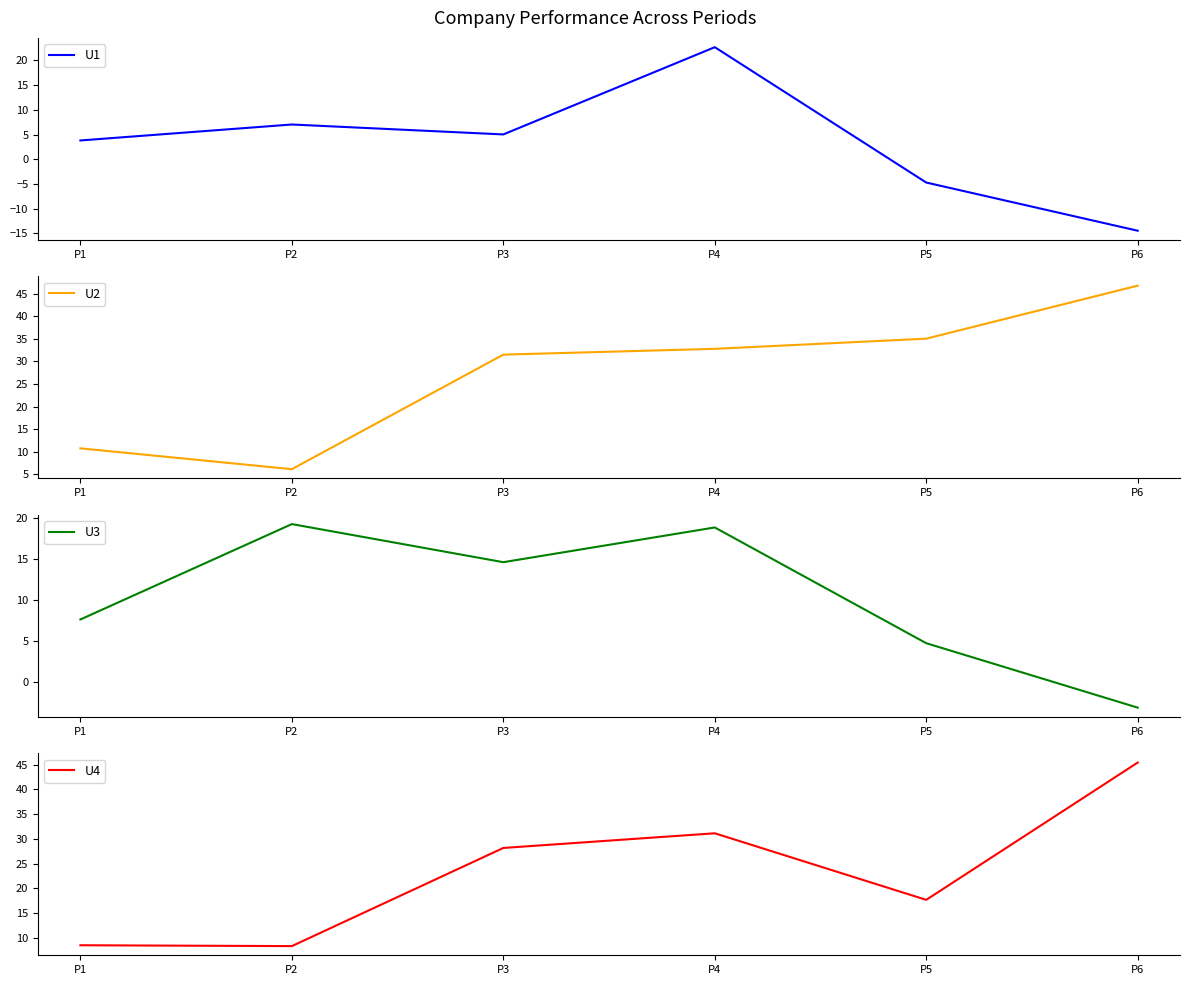

How many values in the U4 series are below 28?

3